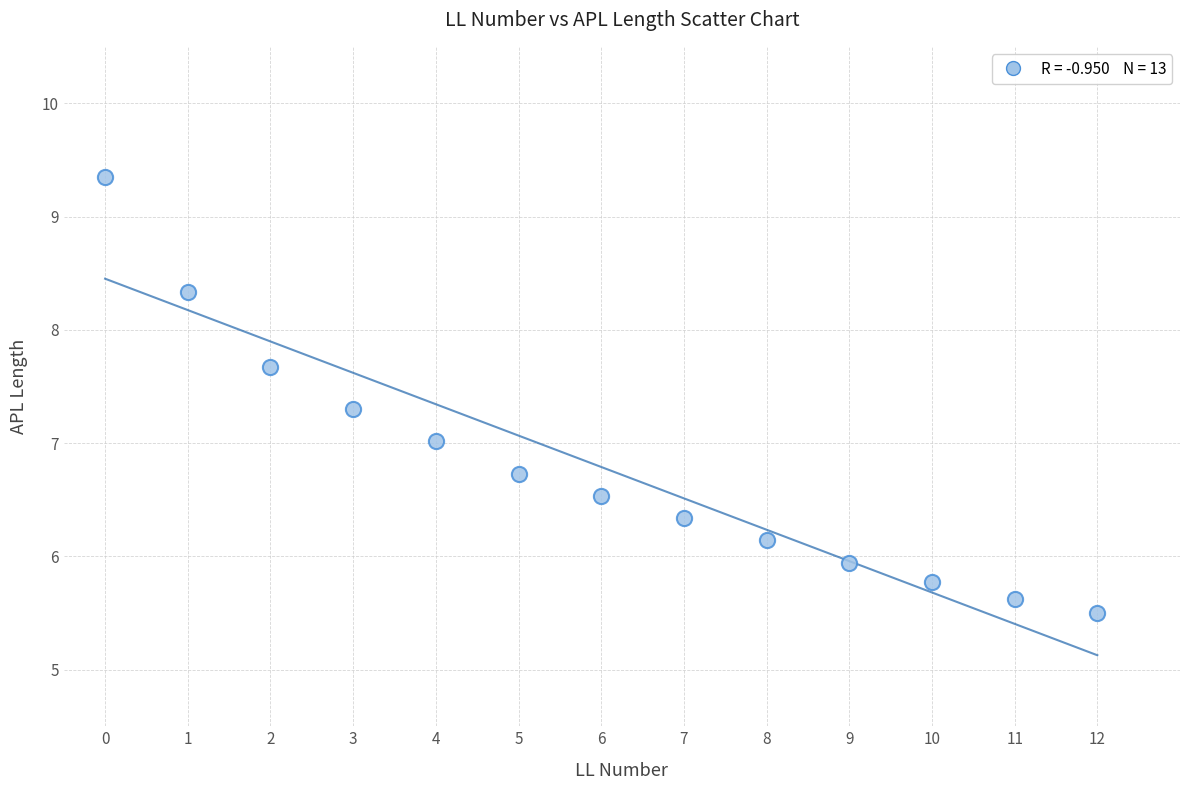

What is the range of Y values (max minus min)?

3.8